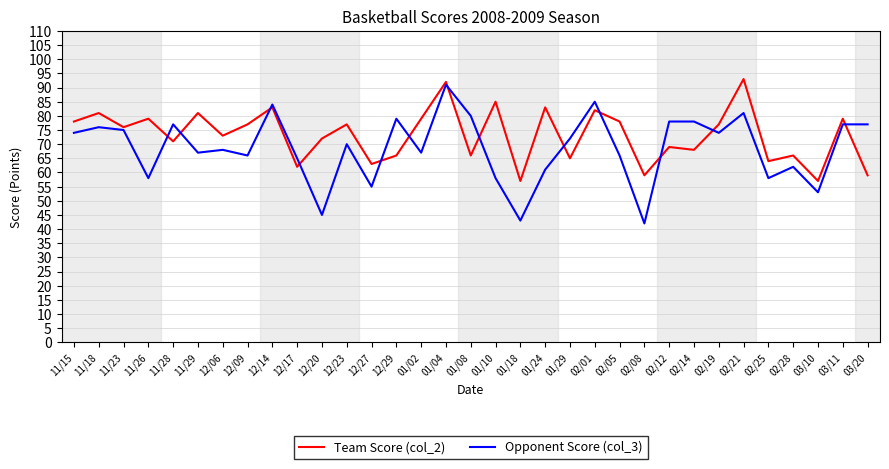

True or false: Team Score (col_2) and Opponent Score (col_3) intersect in this chart.

True